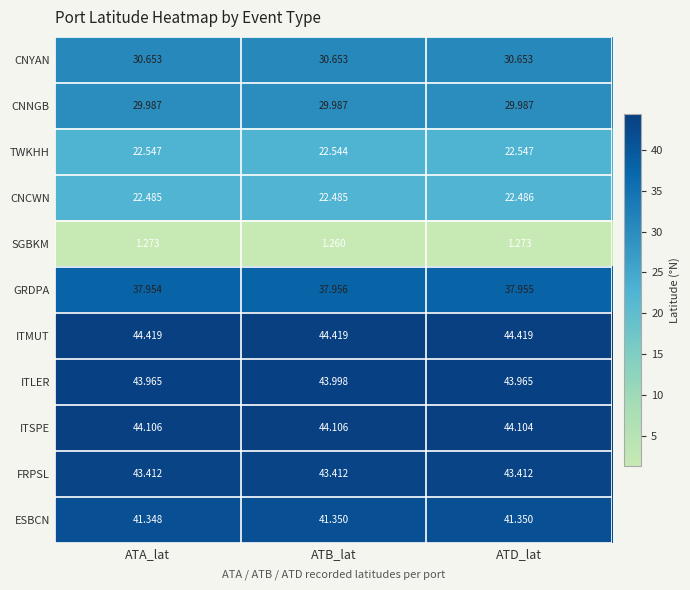

What is the total value across all series at ATA_lat?

362.1